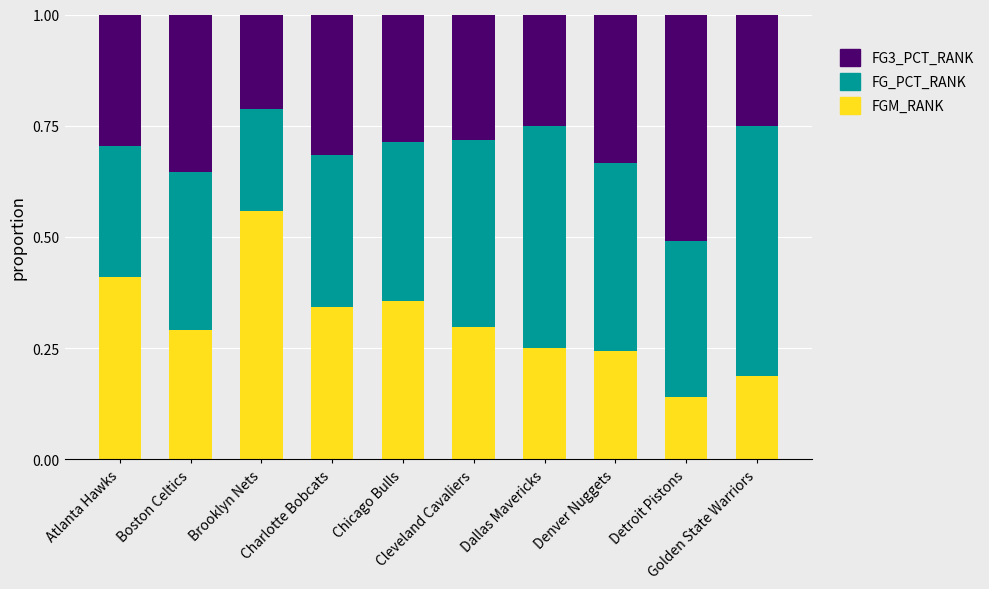

Does the chart contain any negative values?

No